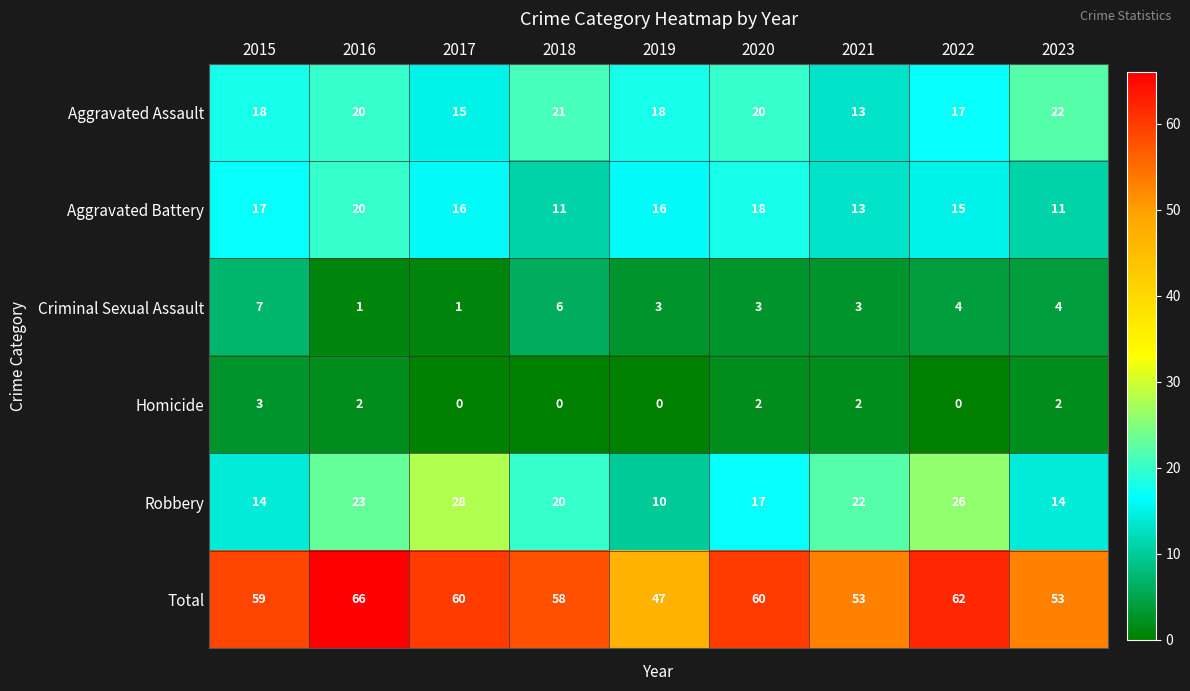

Is it true that Criminal Sexual Assault equals 1 at 2016?

True